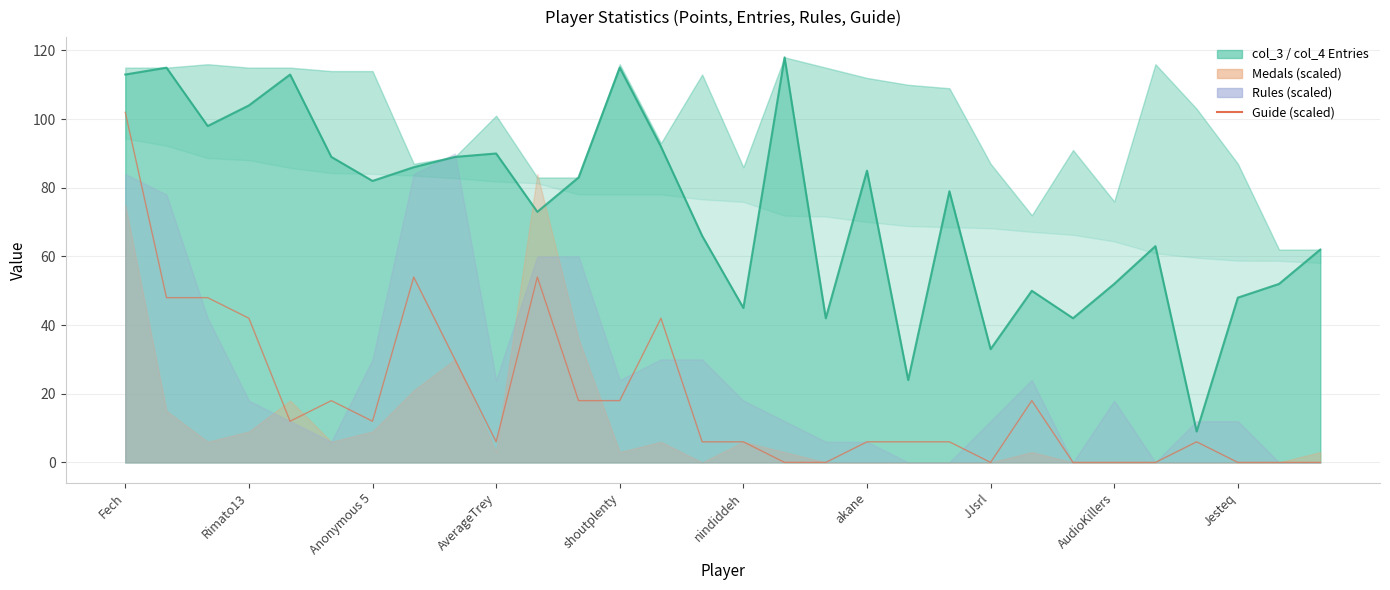

How many interior local valleys (lower than both neighbors) does the data have?

4